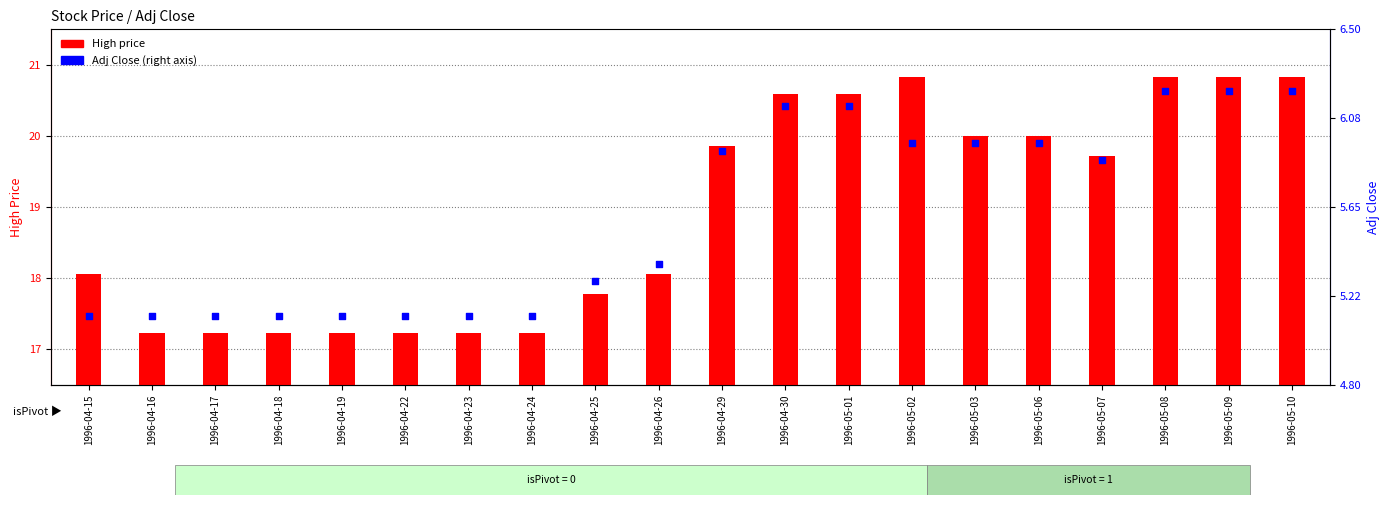

What is the total value across all series at 1996-04-16?

22.4